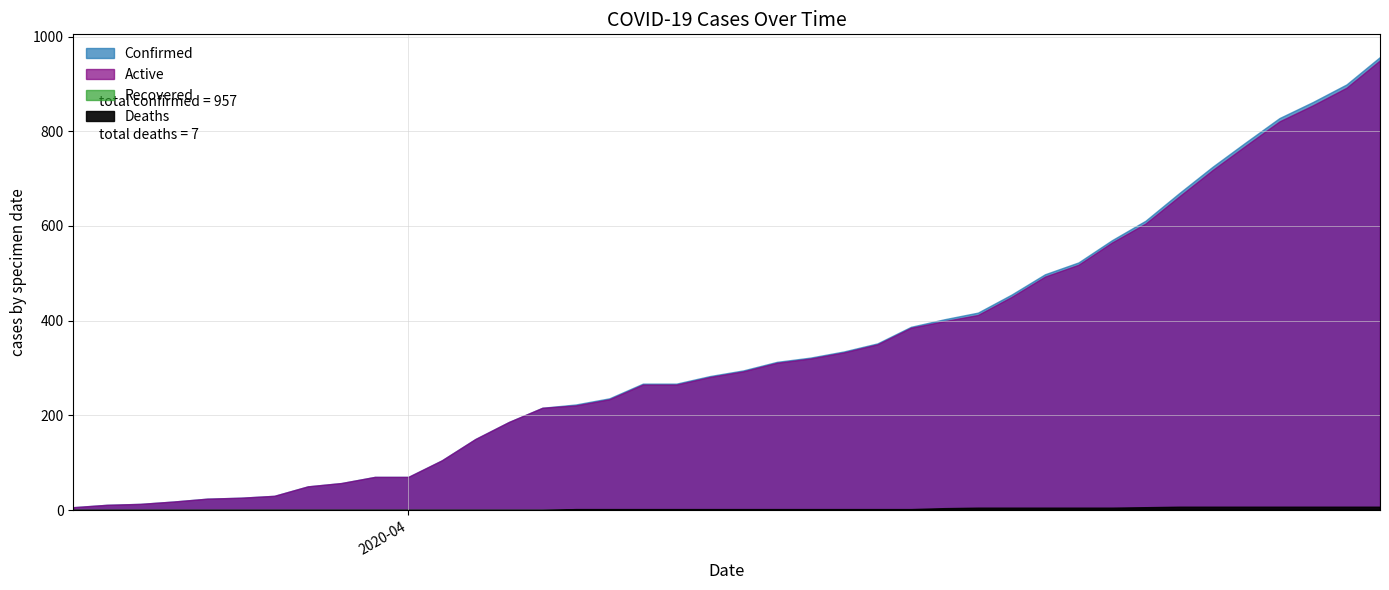

What are all the series names shown in the legend?

Confirmed, Deaths, Recovered, Active